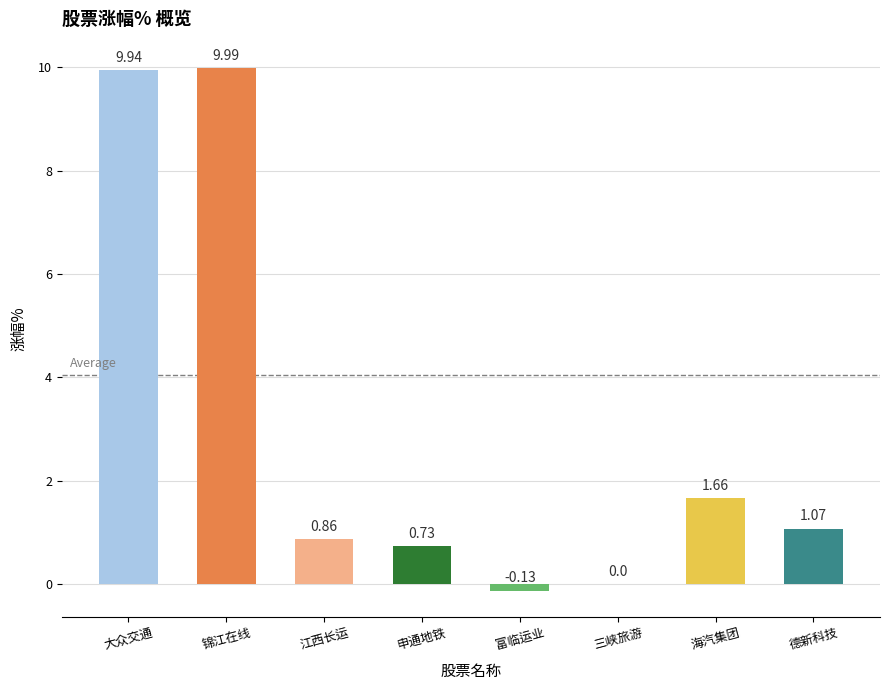

Does the chart contain stacked bars?

No